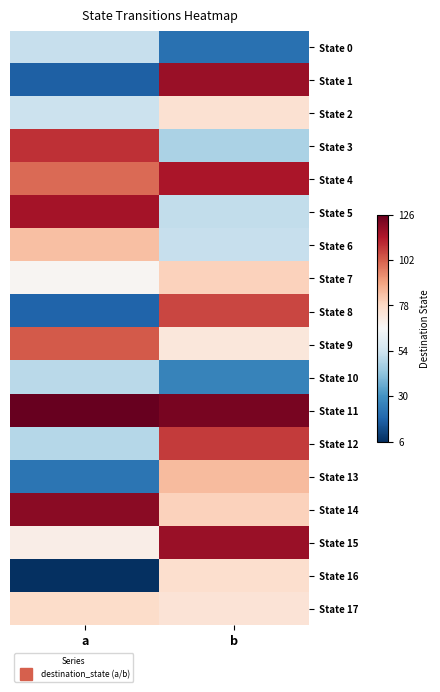

Which label corresponds to the smallest value in the chart?

a